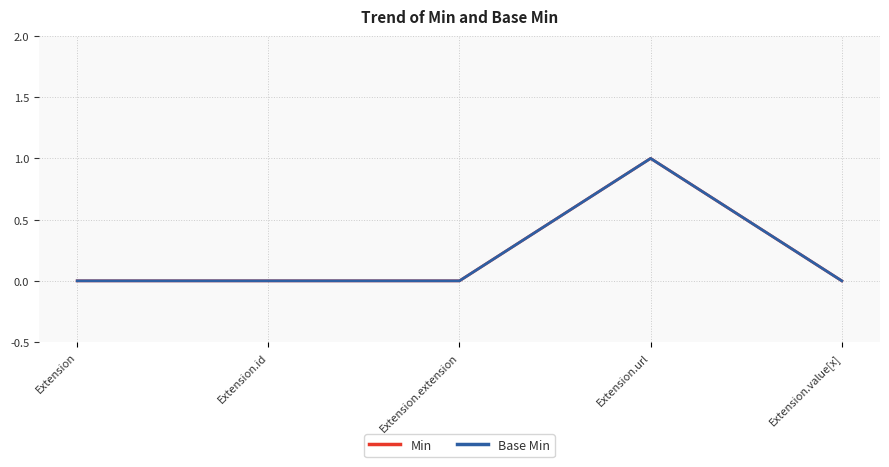

What is the label of the 5th point from the left?

Extension.value[x]